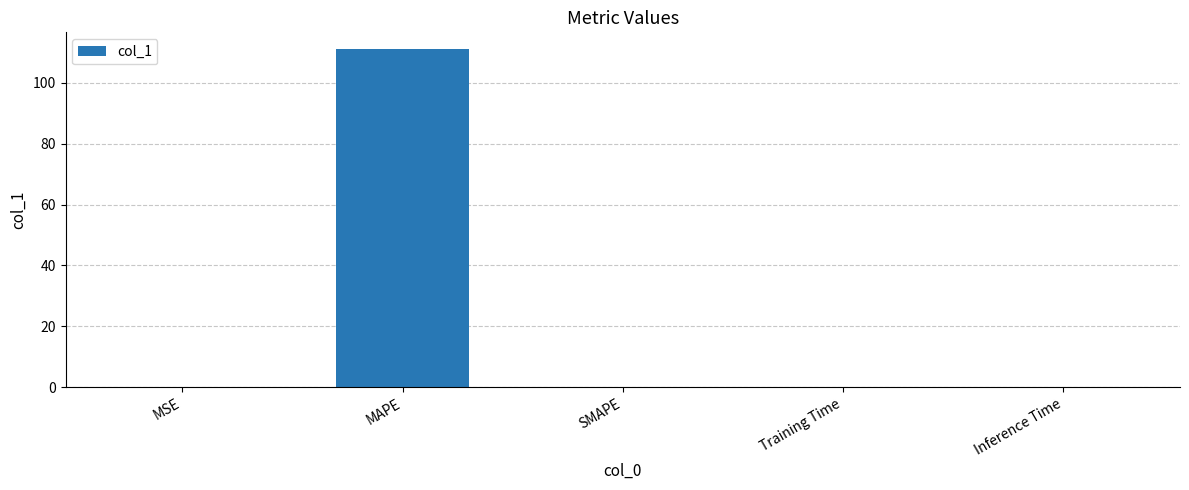

Does the chart contain stacked bars?

No